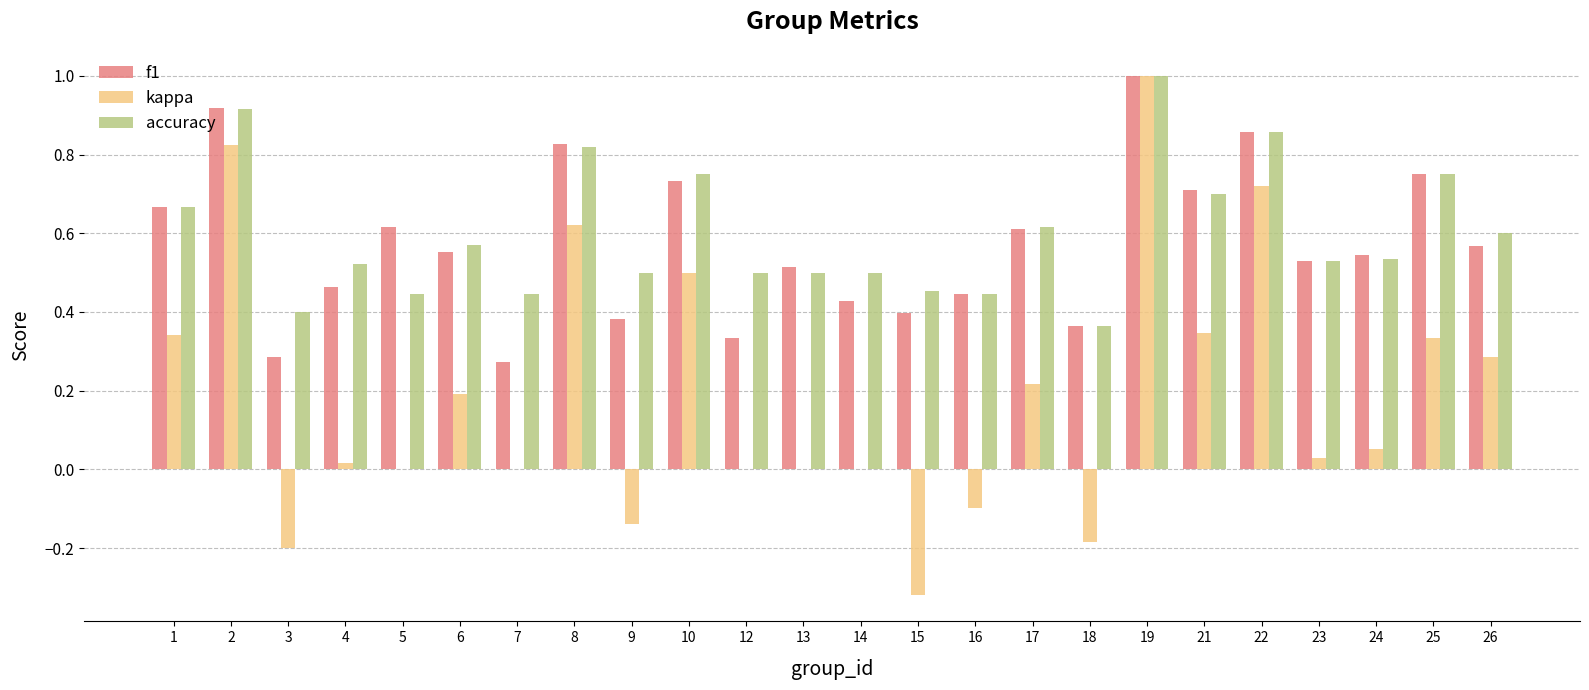

The accuracy series shows 0.5 at 14. True or false?

True